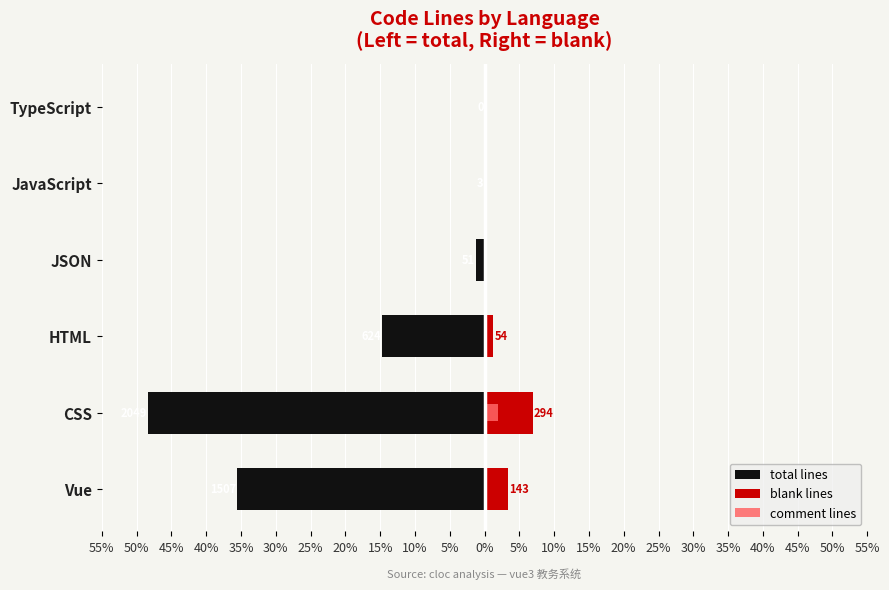

What are all the series names shown in the legend?

total lines, blank lines, comment lines